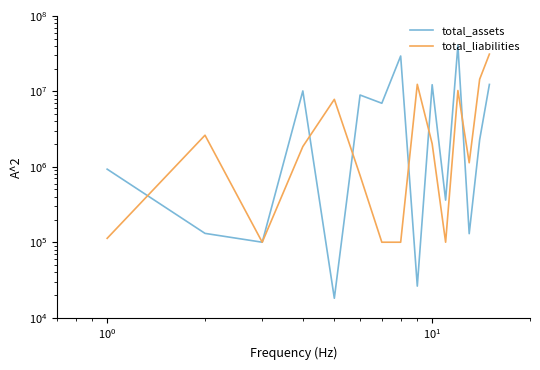

How many times do total_liabilities and total_assets cross each other?

6